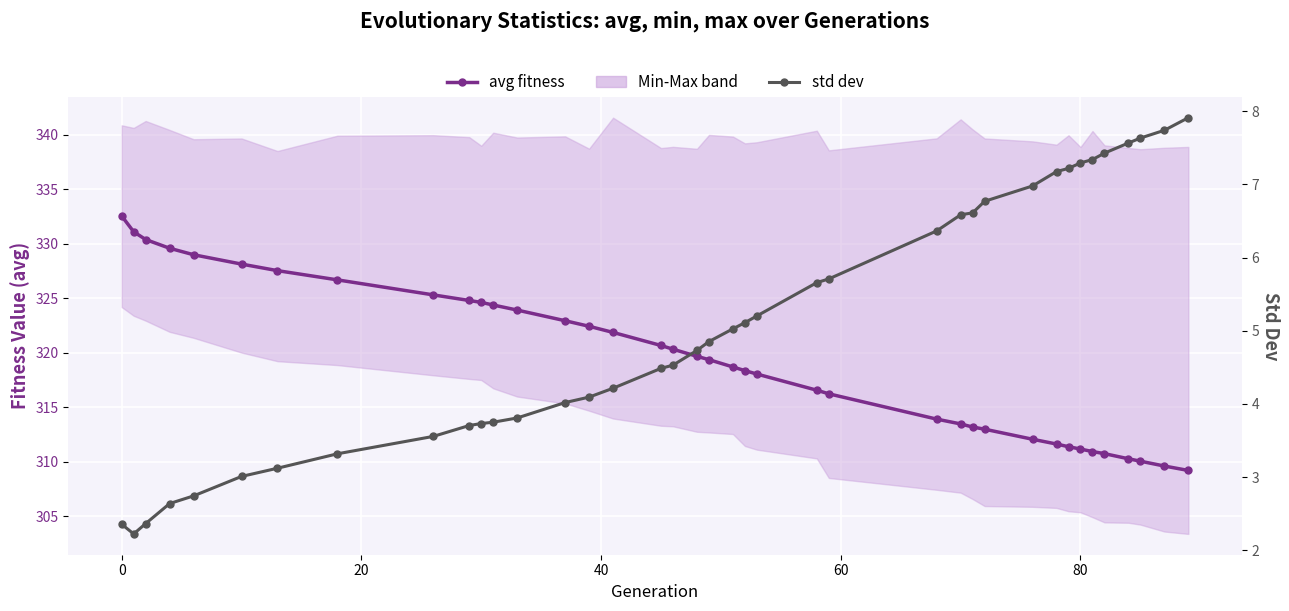

Is this an area chart (filled region under the line)?

No